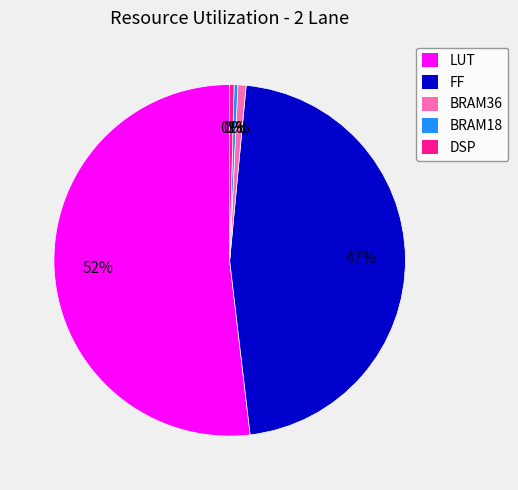

Do LUT and FF together represent more than half of the pie?

Yes